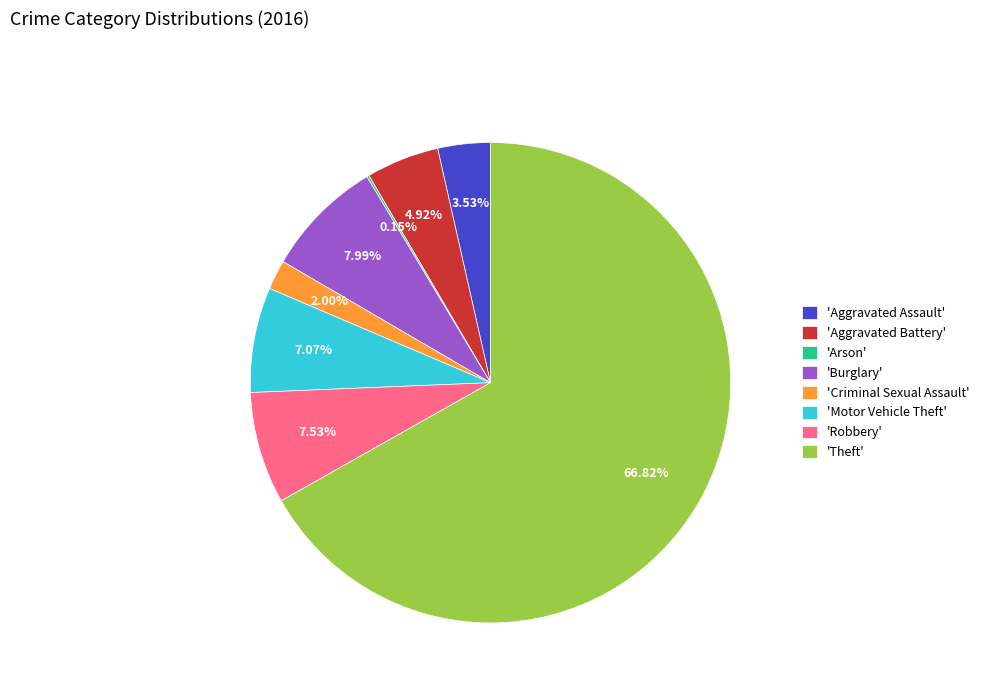

Does any single category account for the majority?

Yes